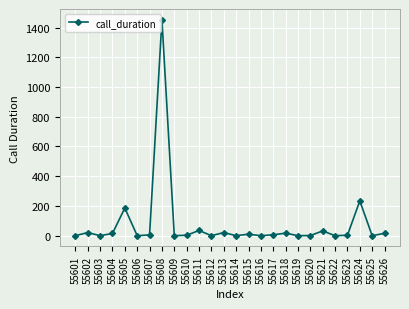

What is the value of the 4th point from the left?

15